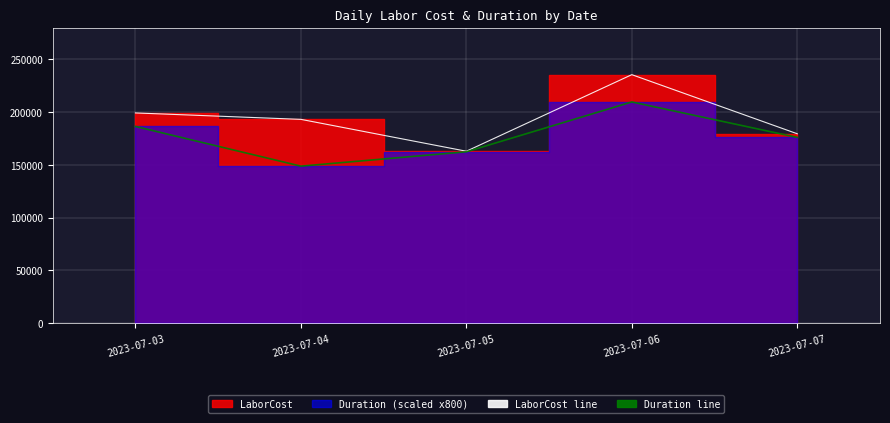

How many data points does each series have?

5